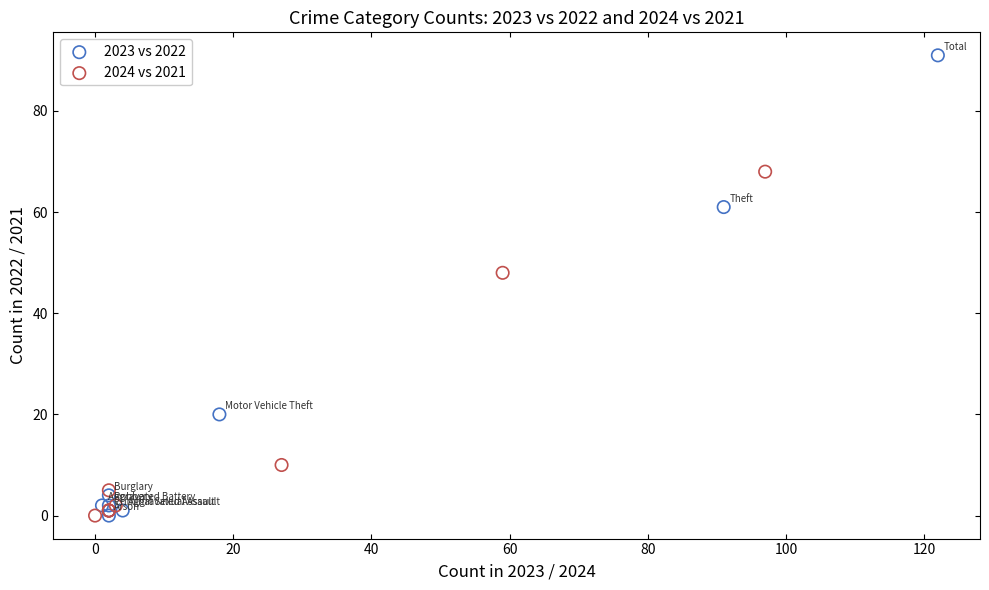

Which series has the largest Y range (max minus min)?

2023 vs 2022